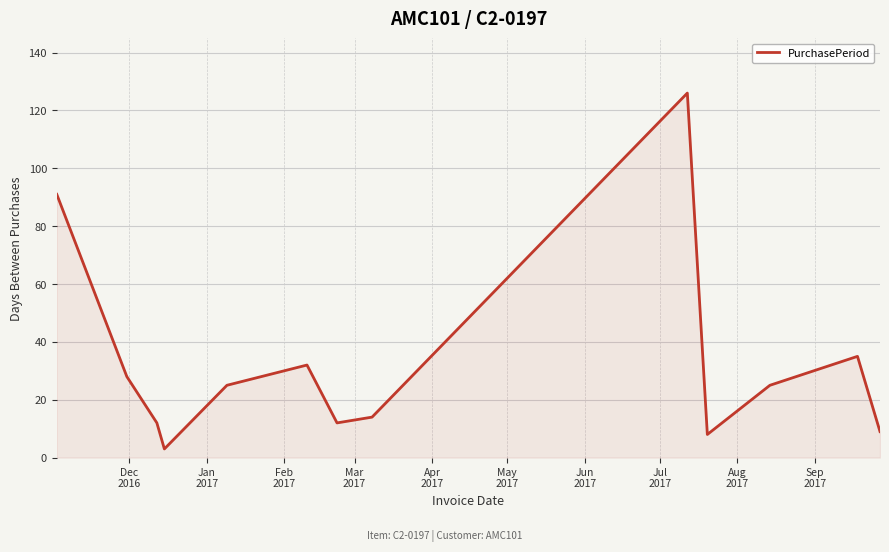

What is the greatest value displayed?

126